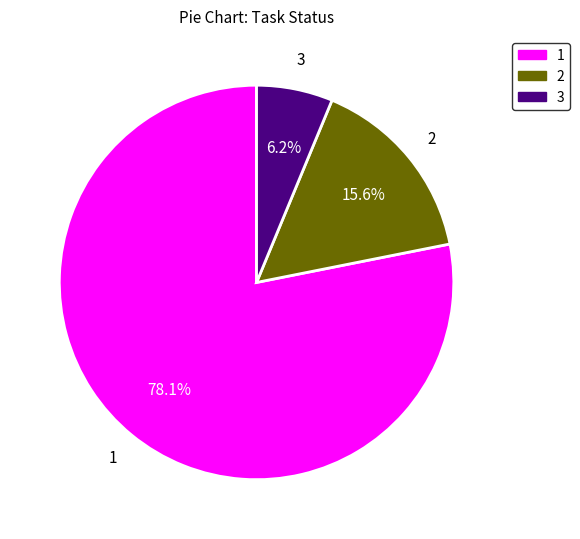

How many slices are in this pie chart?

3